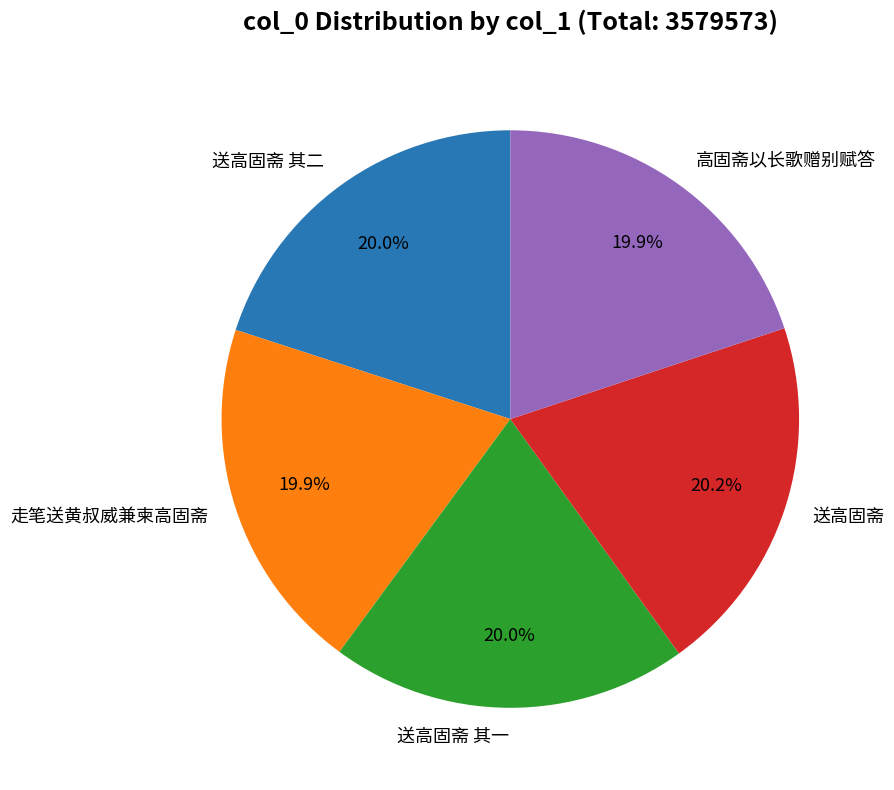

Is there any slice that represents more than half of the pie?

No